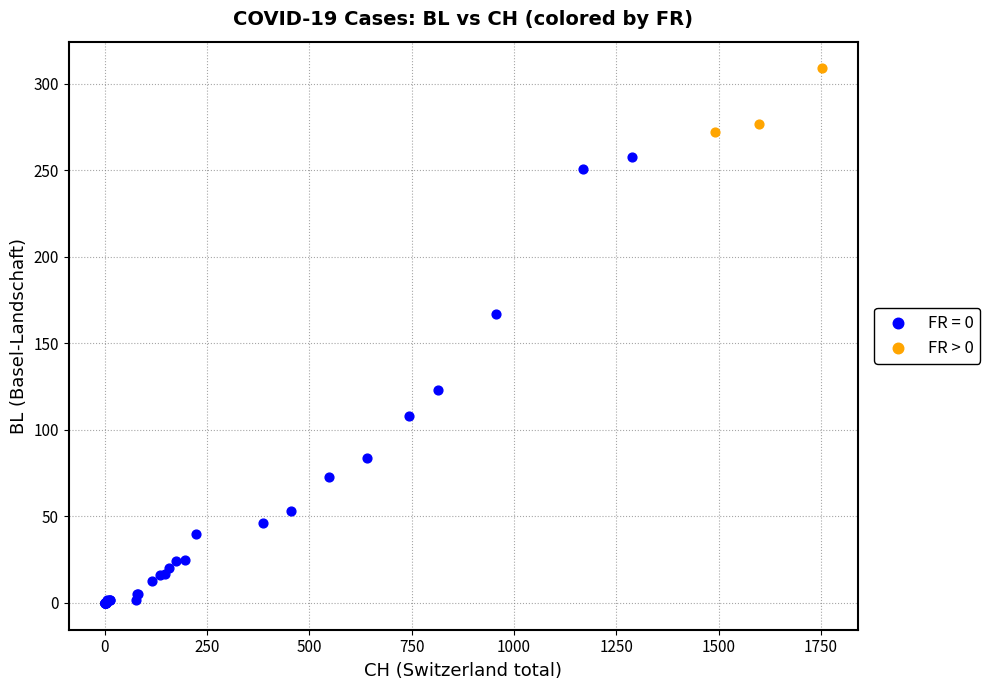

Which series reaches the maximum Y coordinate?

FR > 0